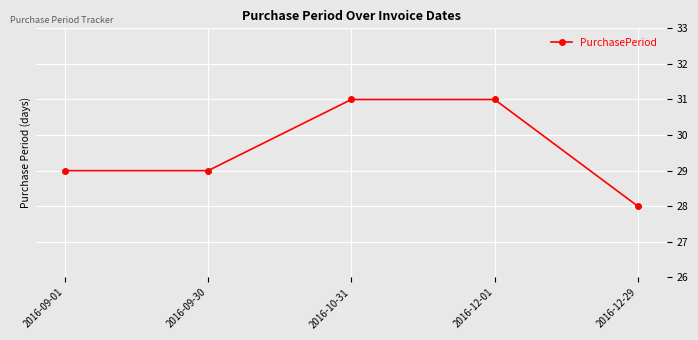

What is the difference between the second highest and second lowest values?

2